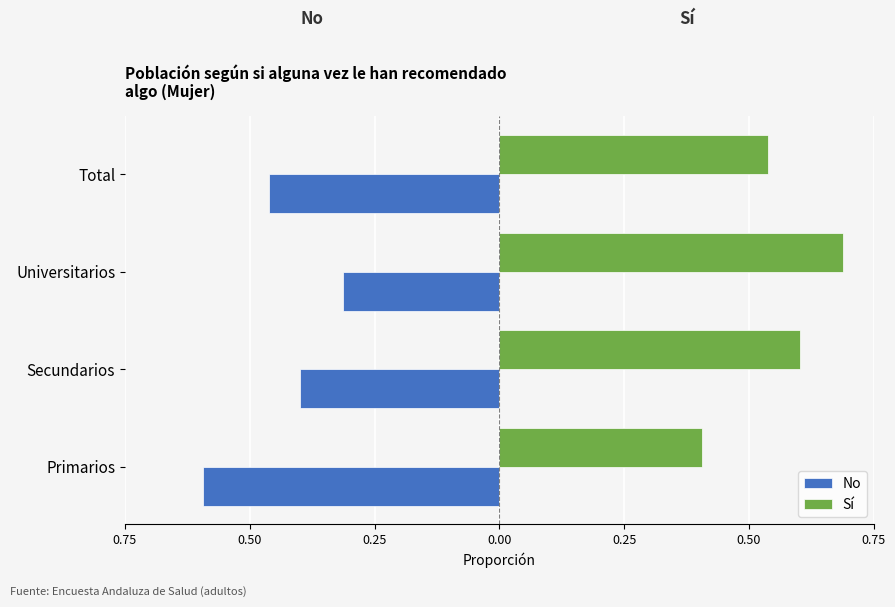

What are all the series names shown in the legend?

No, Sí